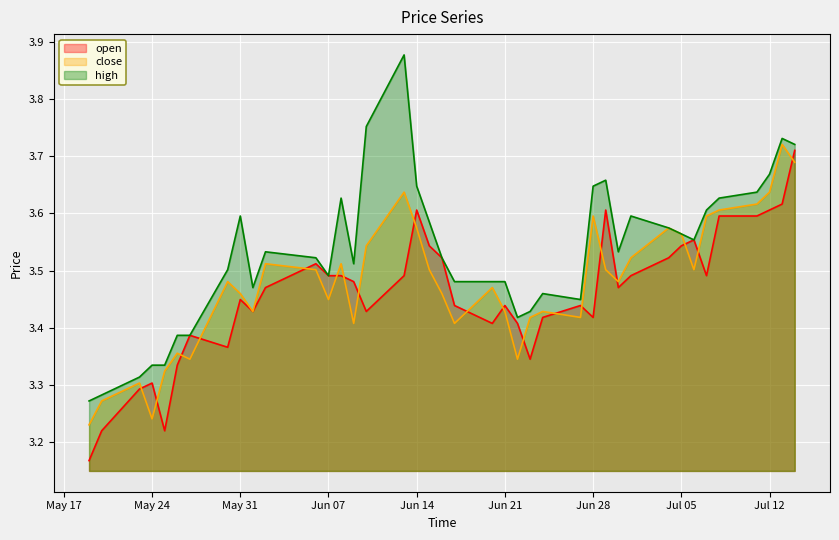

Where is the first local minimum for close?

May 24